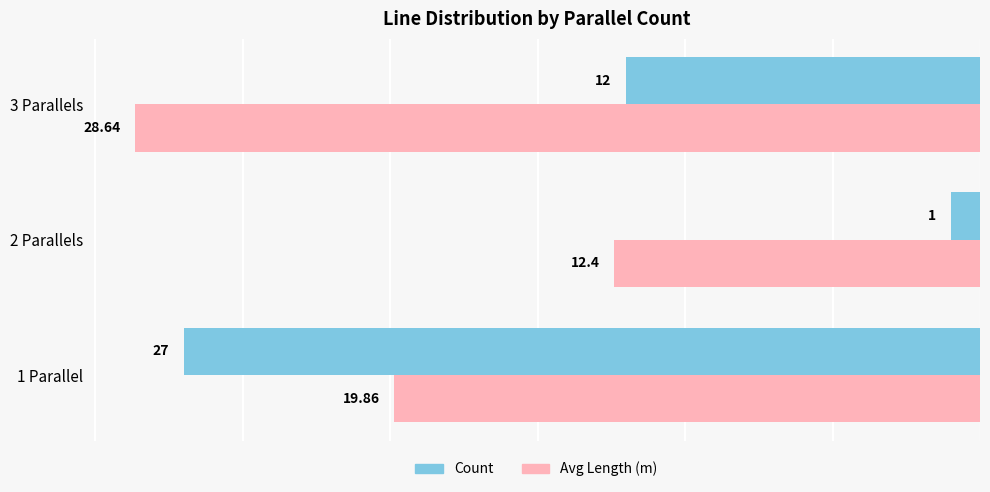

List the series in order of their overall mean, highest first.

Avg Length (m), Count